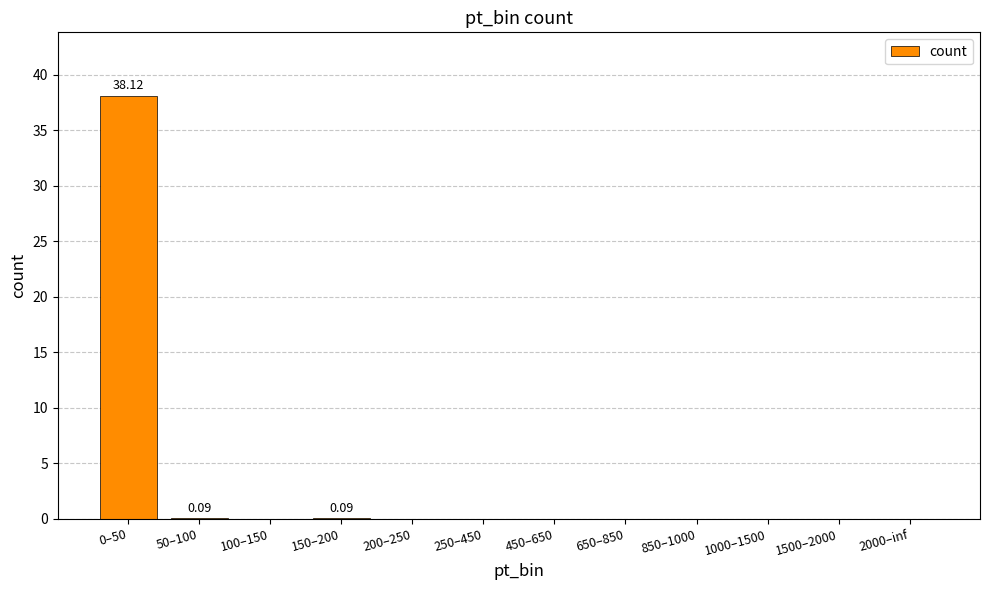

What is the sum of all values?

38.3